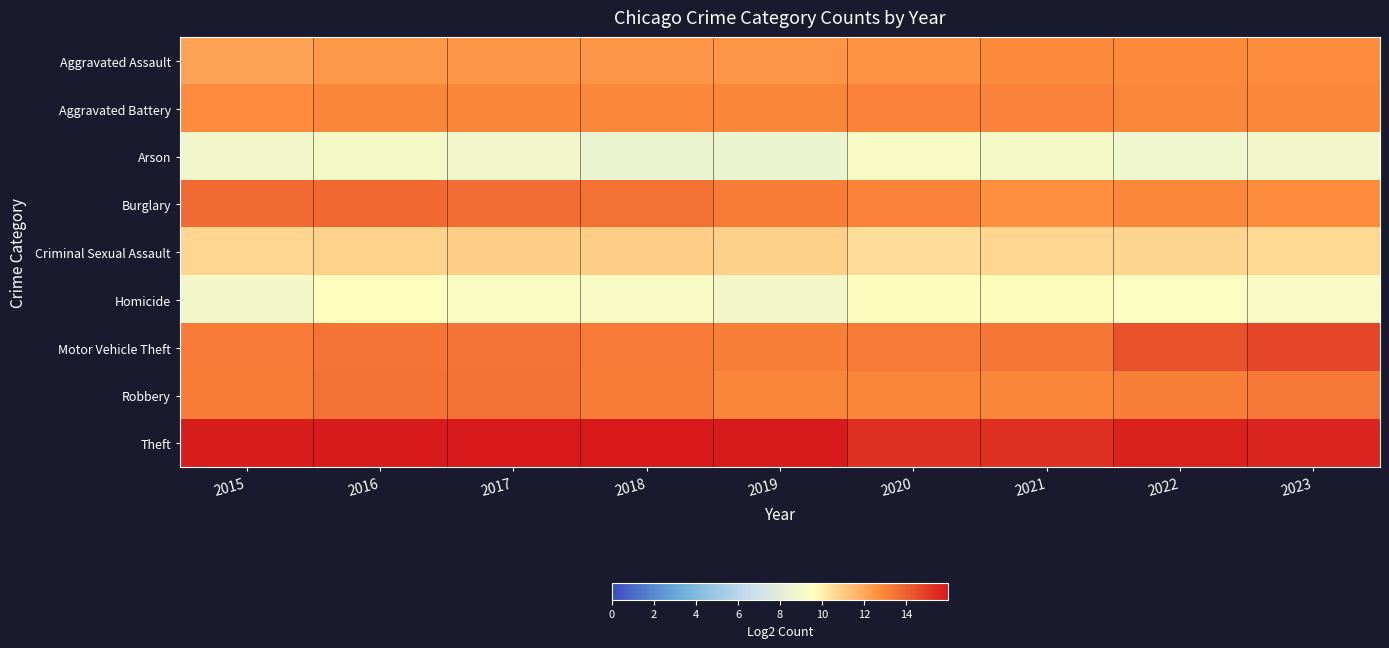

Reading right to left, transcribe all the data shown in this chart.

Aggravated Assault: 2023=12.8	2022=12.8	2021=12.8	2020=12.6	2019=12.5	2018=12.6	2017=12.5	2016=12.5	2015=12.1
Aggravated Battery: 2023=12.9	2022=12.9	2021=13.0	2020=13.0	2019=12.9	2018=12.9	2017=12.9	2016=13.0	2015=12.8
Arson: 2023=8.9	2022=8.7	2021=9.0	2020=9.2	2019=8.6	2018=8.5	2017=8.8	2016=9.0	2015=8.8
Burglary: 2023=12.7	2022=12.9	2021=12.7	2020=13.1	2019=13.2	2018=13.5	2017=13.7	2016=13.8	2015=13.7
Criminal Sexual Assault: 2023=10.7	2022=10.8	2021=10.7	2020=10.5	2019=10.9	2018=11.0	2017=10.9	2016=10.8	2015=10.7
Homicide: 2023=9.2	2022=9.5	2021=9.7	2020=9.6	2019=9.0	2018=9.2	2017=9.4	2016=9.6	2015=9.0
Motor Vehicle Theft: 2023=14.7	2022=14.4	2021=13.4	2020=13.3	2019=13.1	2018=13.3	2017=13.5	2016=13.5	2015=13.3
Robbery: 2023=13.3	2022=13.1	2021=13.0	2020=12.9	2019=13.0	2018=13.2	2017=13.5	2016=13.5	2015=13.2
Theft: 2023=15.7	2022=15.7	2021=15.3	2020=15.3	2019=15.9	2018=16.0	2017=16.0	2016=15.9	2015=15.8